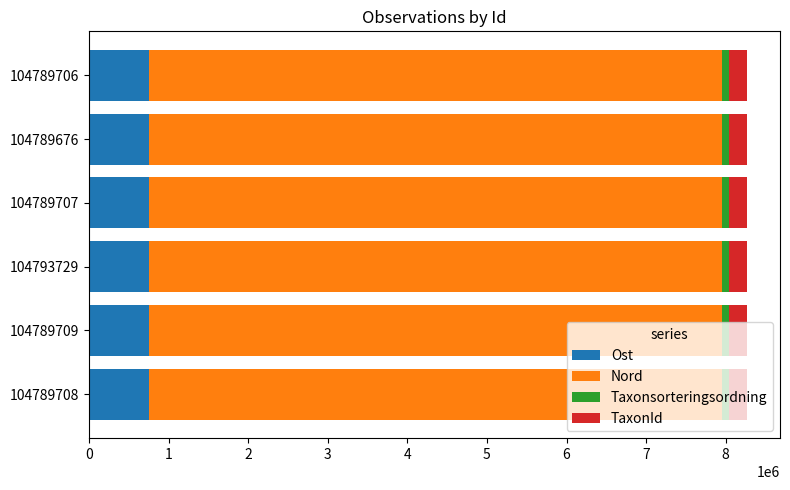

What is the lowest value of the Ost series?

754004.5